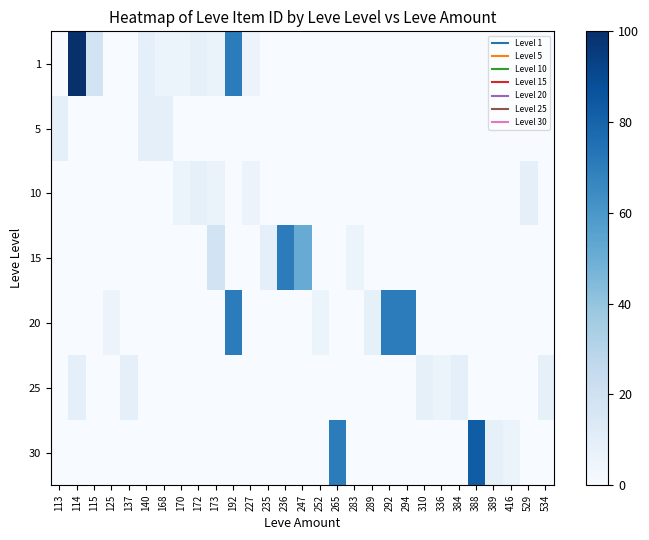

Which series has the largest total across all categories?

20